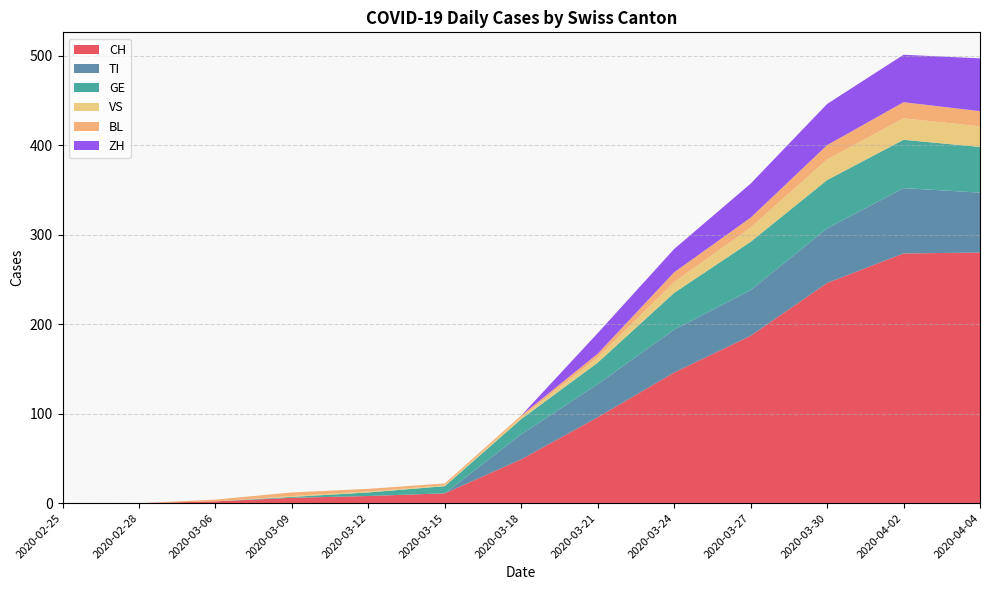

Reading right to left, what are all the values shown in this chart?

CH: 2020-04-04=280	2020-04-02=279	2020-03-30=246	2020-03-27=187	2020-03-24=146	2020-03-21=96	2020-03-18=49	2020-03-15=11	2020-03-12=8	2020-03-09=6	2020-03-06=2	2020-02-28=0	2020-02-25=0
TI: 2020-04-04=67	2020-04-02=73	2020-03-30=61	2020-03-27=51	2020-03-24=48	2020-03-21=37	2020-03-18=28	2020-03-15=0	2020-03-12=0	2020-03-09=0	2020-03-06=0	2020-02-28=0	2020-02-25=0
GE: 2020-04-04=51	2020-04-02=54	2020-03-30=54	2020-03-27=54	2020-03-24=41	2020-03-21=24	2020-03-18=17	2020-03-15=8	2020-03-12=4	2020-03-09=1	2020-03-06=0	2020-02-28=0	2020-02-25=0
VS: 2020-04-04=23	2020-04-02=24	2020-03-30=23	2020-03-27=16	2020-03-24=12	2020-03-21=6	2020-03-18=2	2020-03-15=1	2020-03-12=1	2020-03-09=1	2020-03-06=0	2020-02-28=0	2020-02-25=0
BL: 2020-04-04=17	2020-04-02=18	2020-03-30=16	2020-03-27=11	2020-03-24=11	2020-03-21=4	2020-03-18=2	2020-03-15=2	2020-03-12=3	2020-03-09=4	2020-03-06=2	2020-02-28=0	2020-02-25=0
ZH: 2020-04-04=59	2020-04-02=53	2020-03-30=46	2020-03-27=38	2020-03-24=26	2020-03-21=23	2020-03-18=0	2020-03-15=0	2020-03-12=0	2020-03-09=0	2020-03-06=0	2020-02-28=0	2020-02-25=0